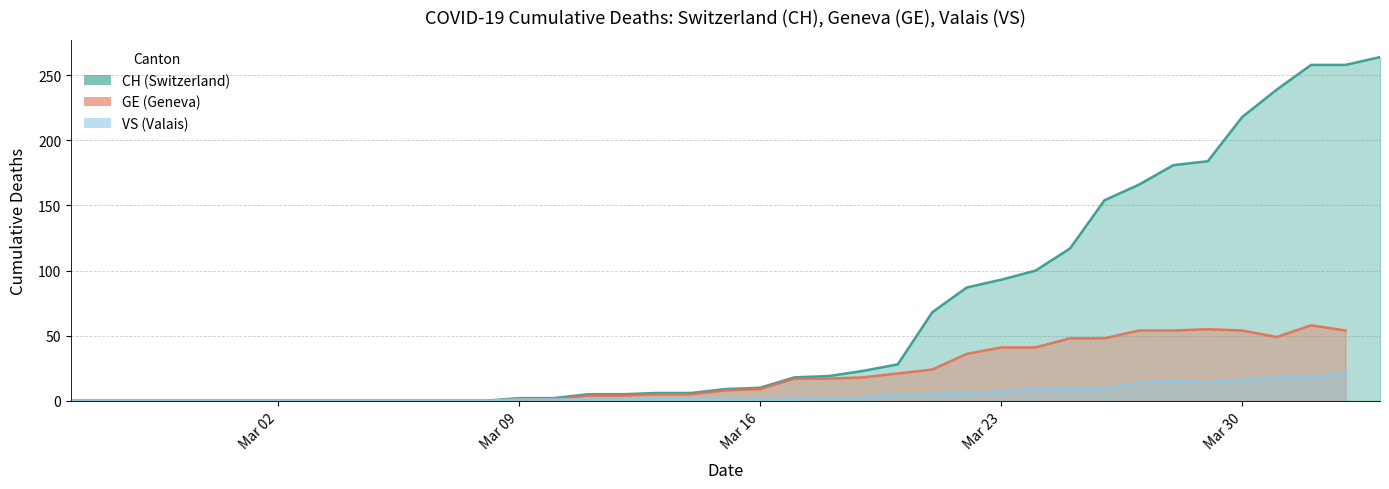

True or false: VS and CH intersect in this chart.

False